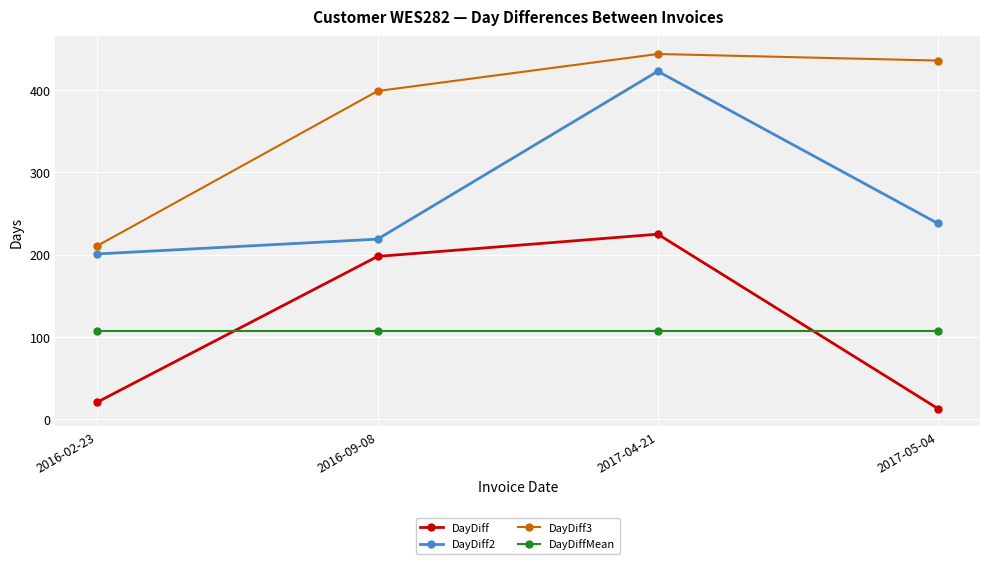

How many interior local peaks does the DayDiff series have?

1